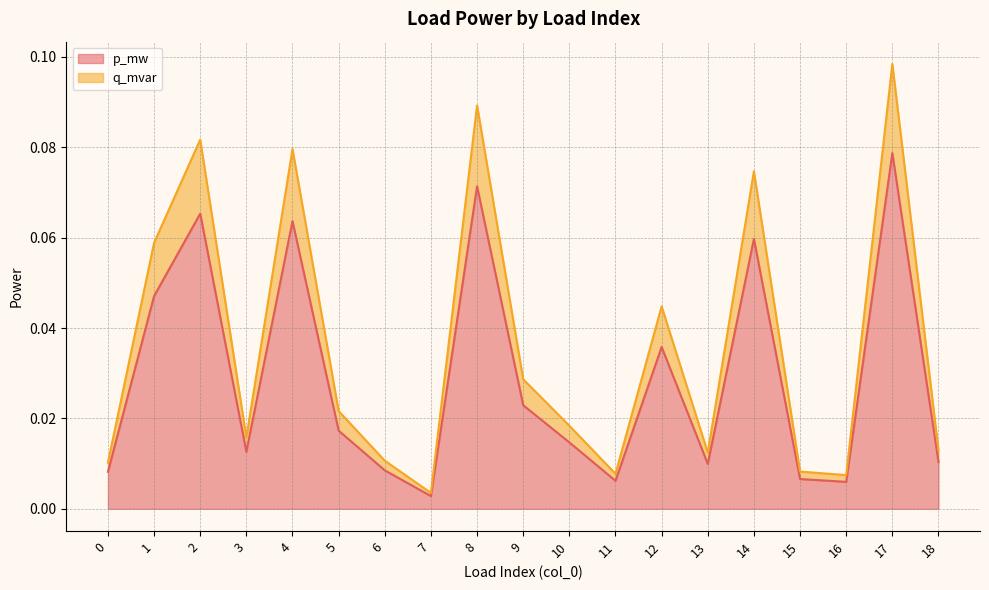

List the series in order of their overall mean, highest first.

q_mvar, p_mw